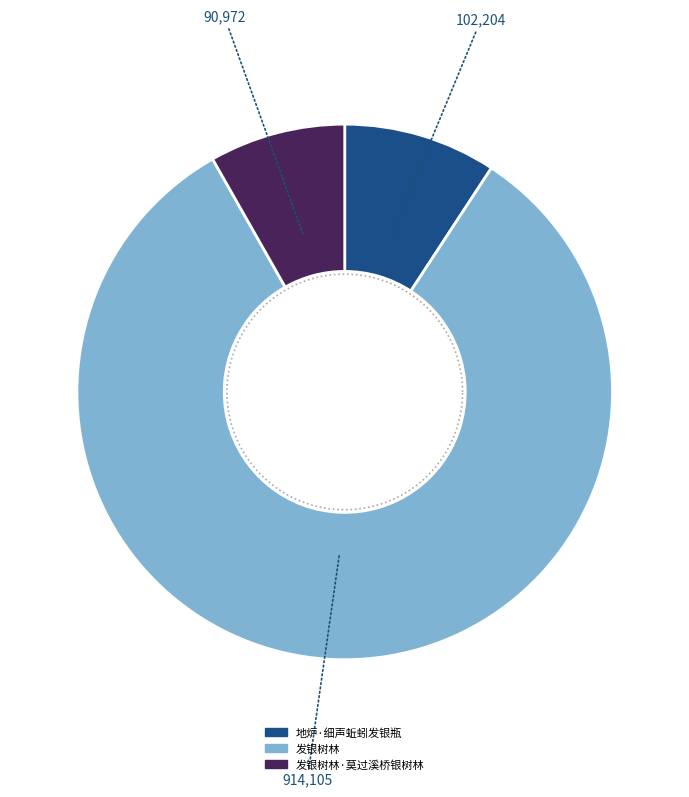

To the nearest percent, what percentage of the pie is 地炉·细声蚯蚓发银瓶?

9%